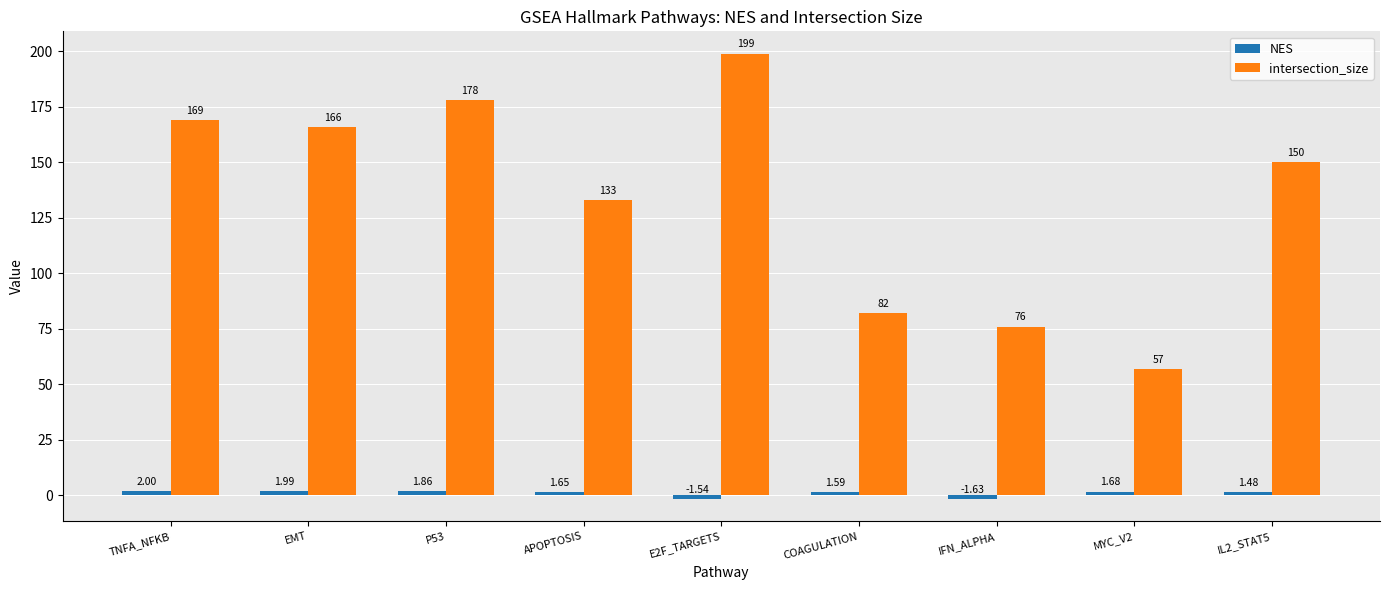

Where does the intersection_size series first go above 150?

TNFA_NFKB